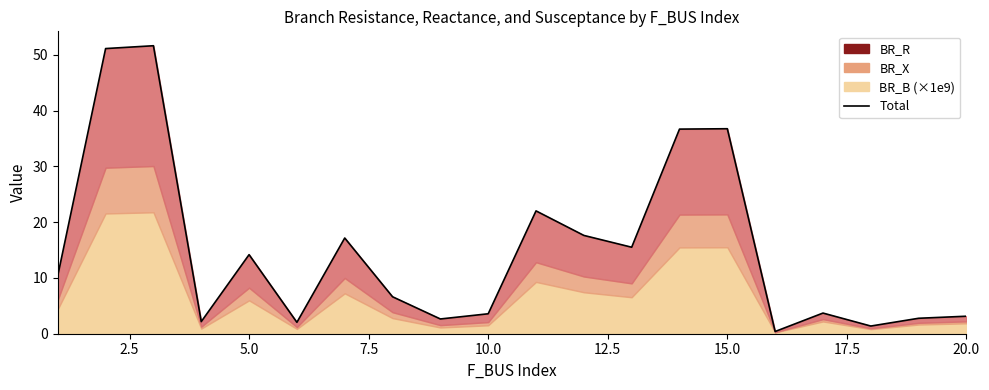

How many points are lower than both their immediate neighbors (excluding endpoints)?

6